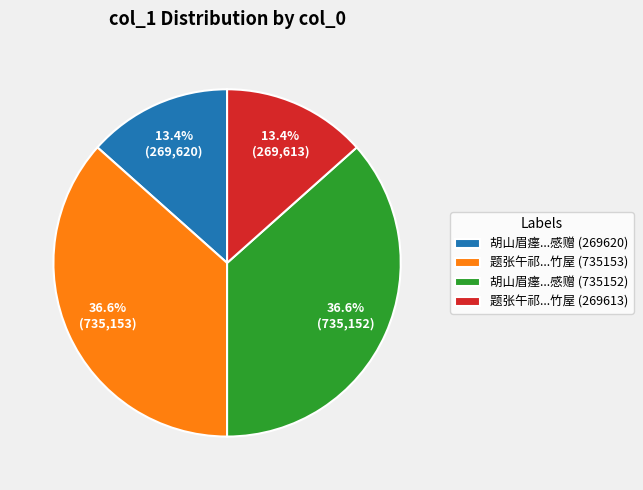

Approximately how many times larger is the value at 题张午祁...竹屋 (269613) compared to 胡山眉瘗...感赠 (269620)?

1.0